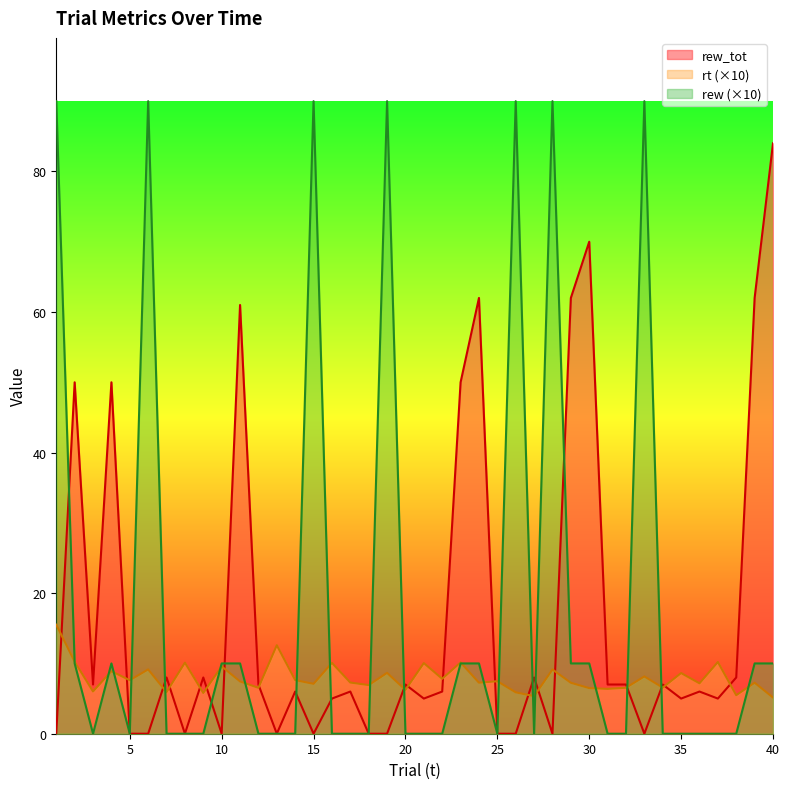

At how many categories does at least one series exceed 62?

9